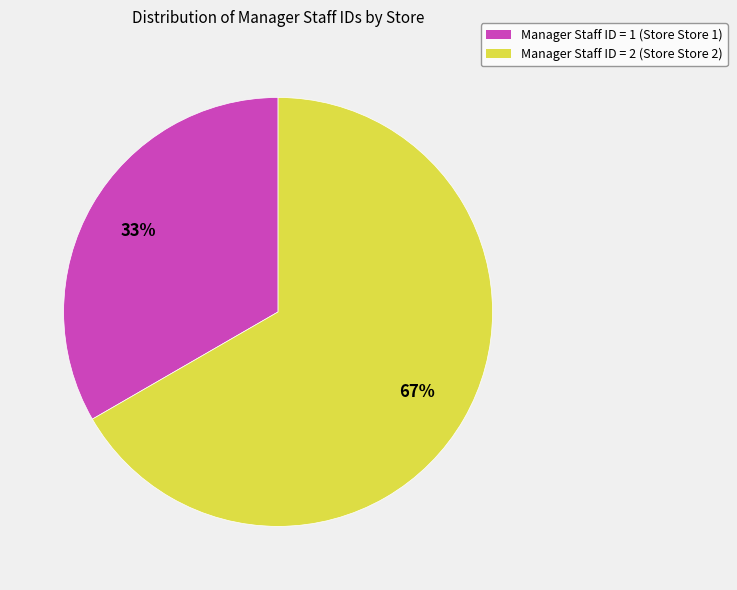

Is it true that Manager Staff ID = 2 (Store Store 2) is 67% of the pie?

True